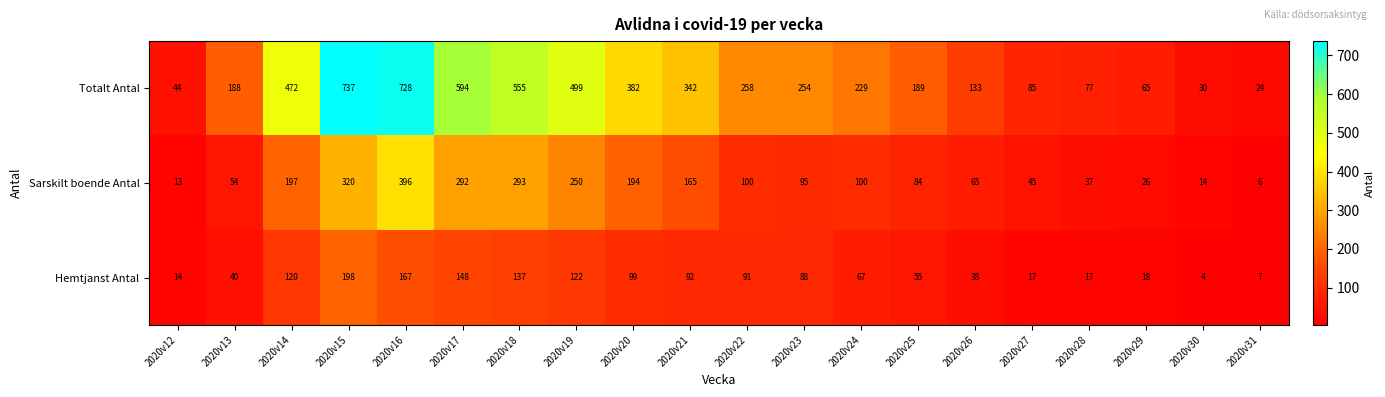

How many data points in Totalt Antal are less than 254?

10